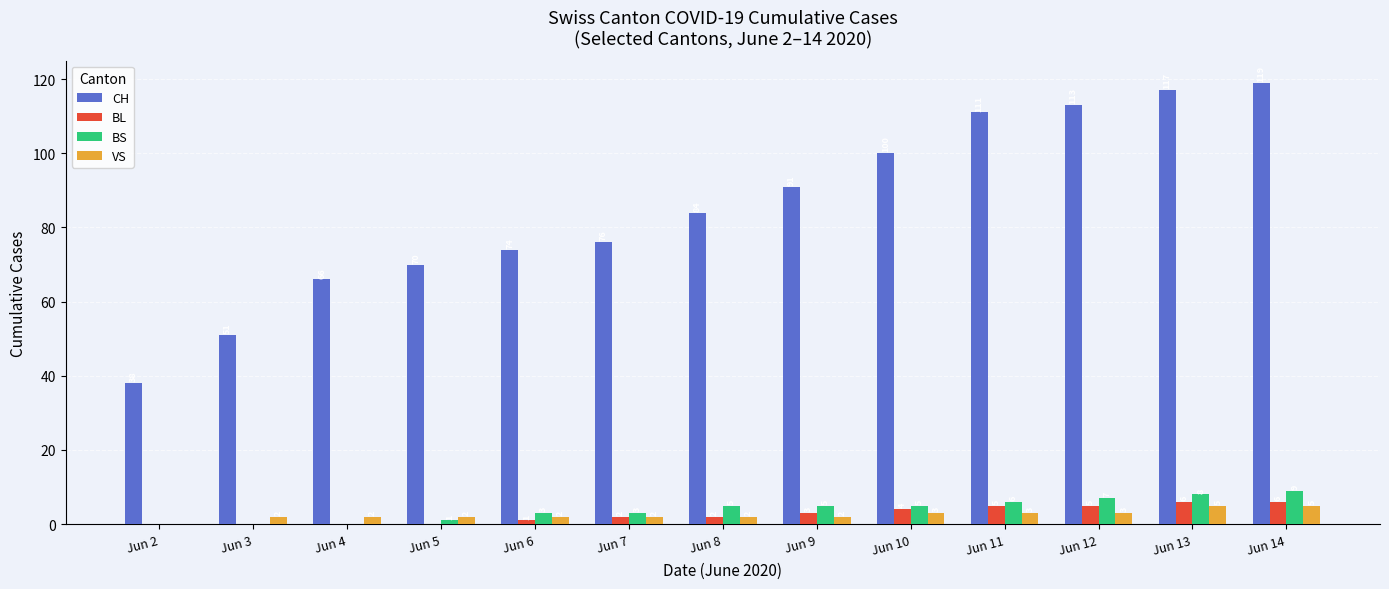

What value does the BS series have at Jun 12?

7